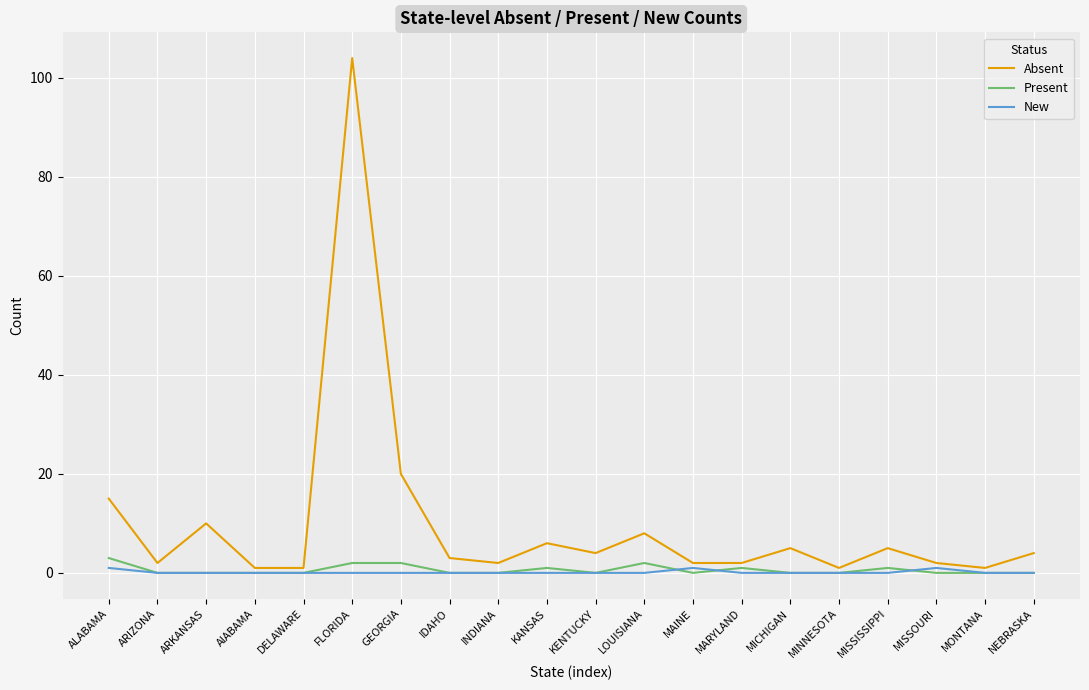

What position from the right is ARKANSAS?

18